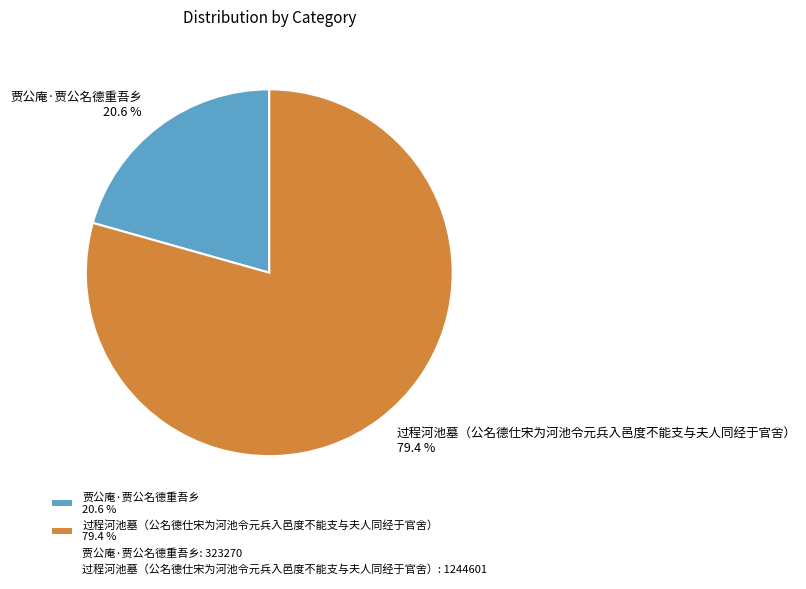

Between 过程河池墓（公名德仕宋为河池令元兵入邑度不能支与夫人同经于官舍） and 贾公庵·贾公名德重吾乡, which is larger?

过程河池墓（公名德仕宋为河池令元兵入邑度不能支与夫人同经于官舍）